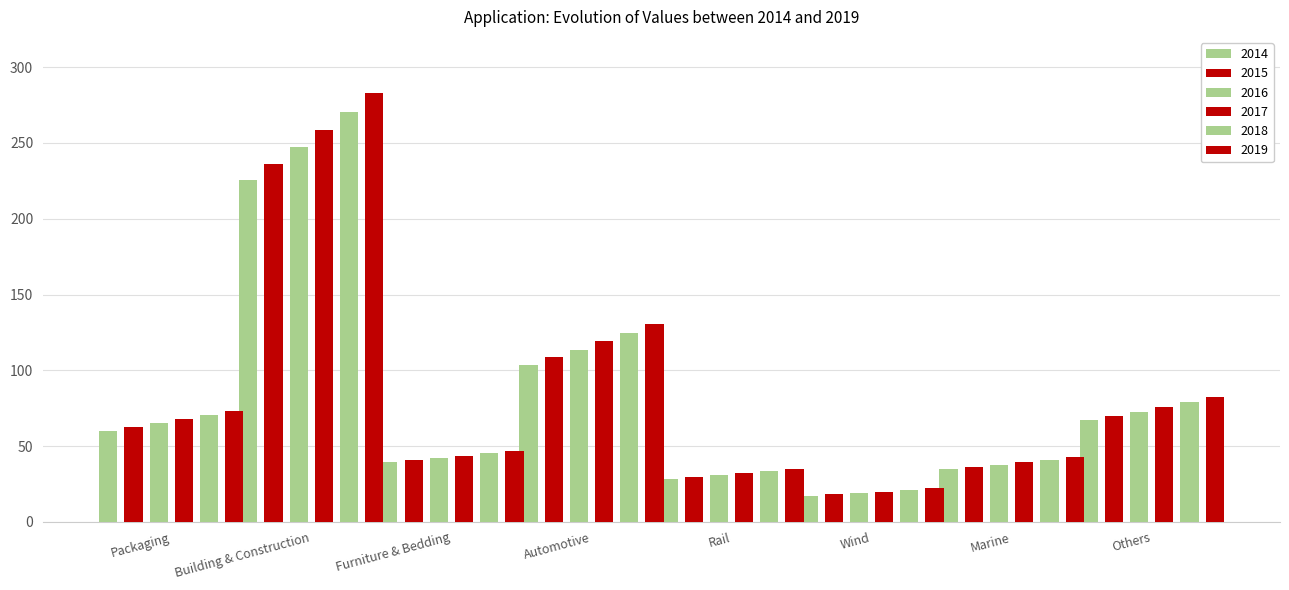

What is the sum of all 2019 values?

716.1